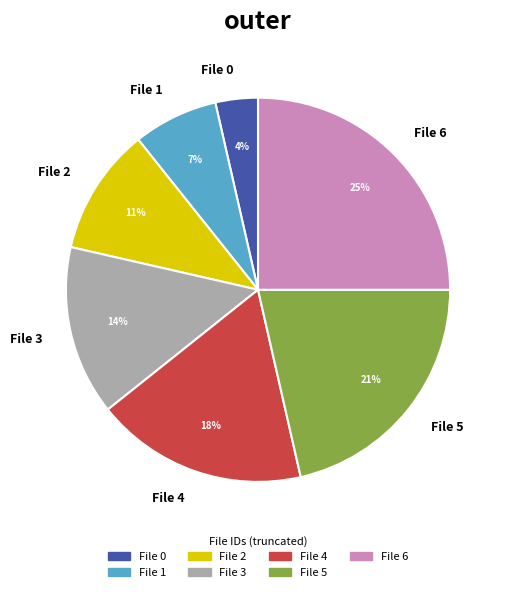

How many slices are in this pie chart?

7